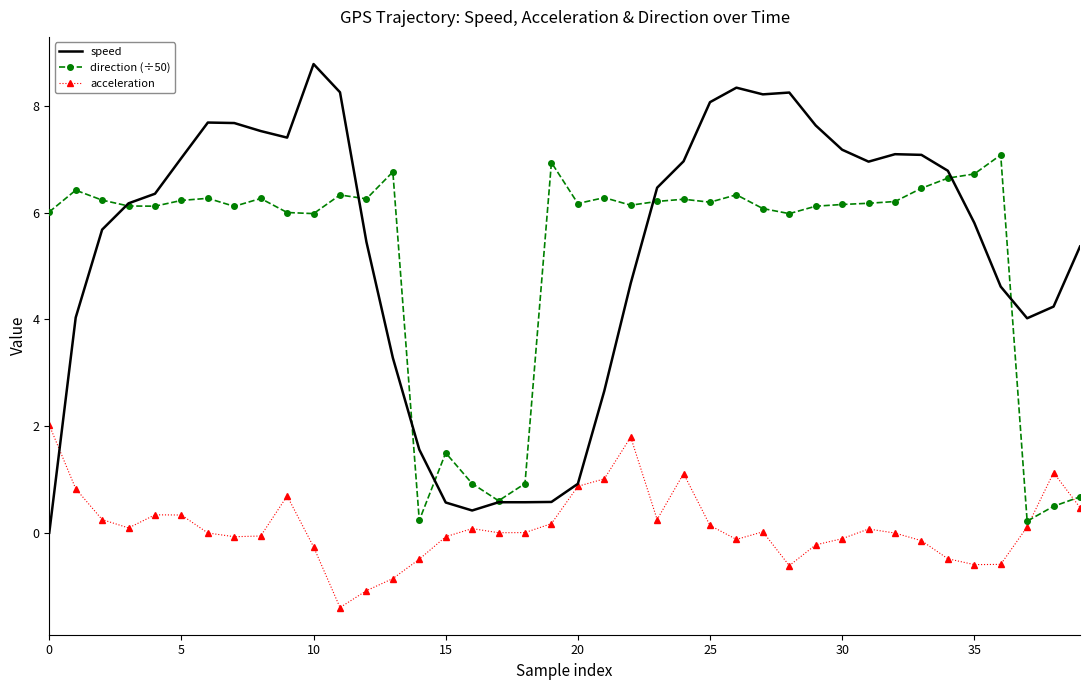

What is the highest value of the speed series?

8.8